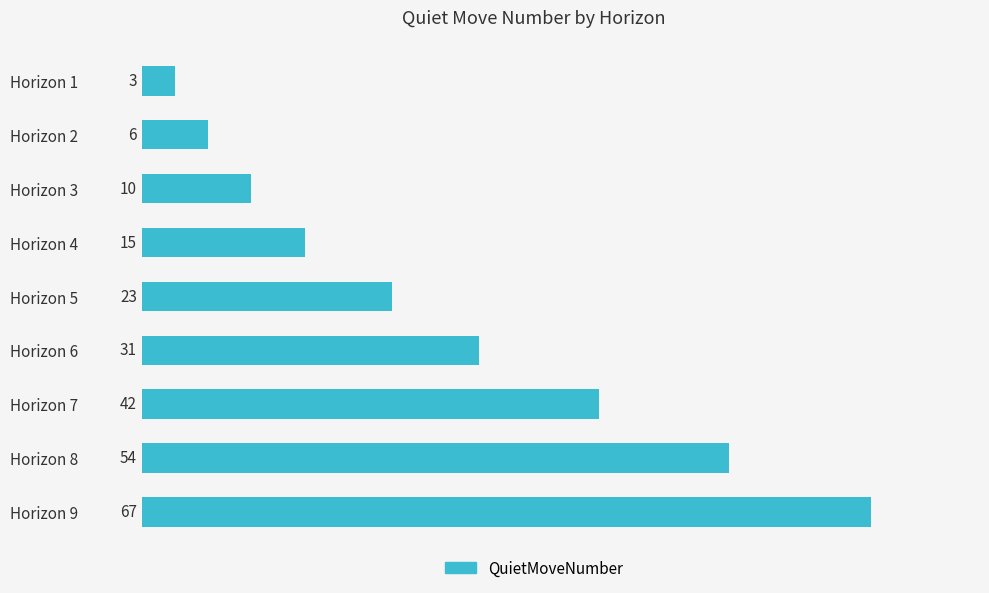

Between Horizon 8 and Horizon 2, which is larger?

Horizon 8